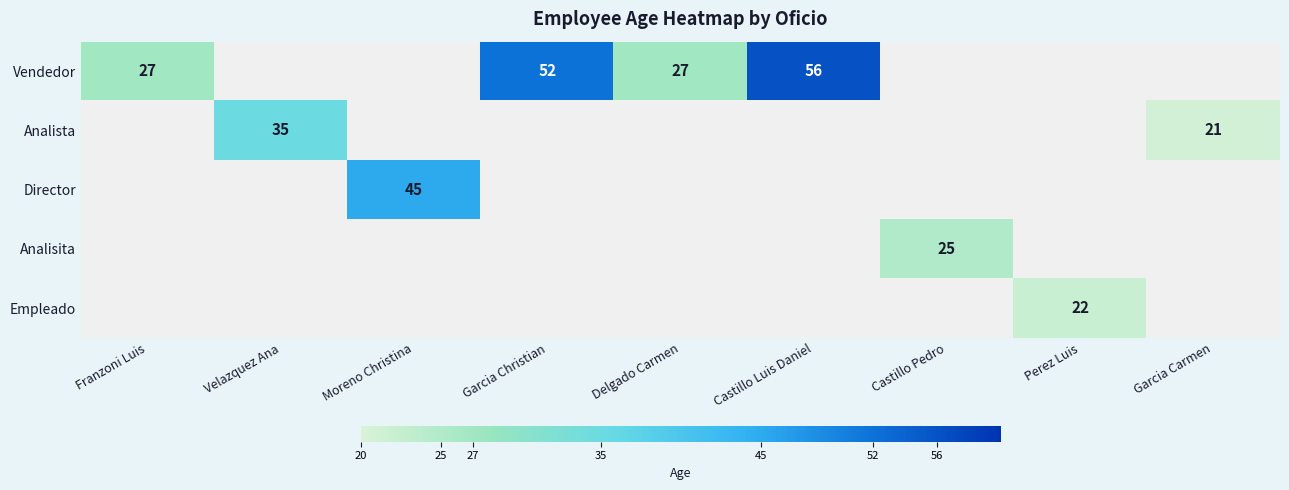

Count the number of categories in the chart.

9